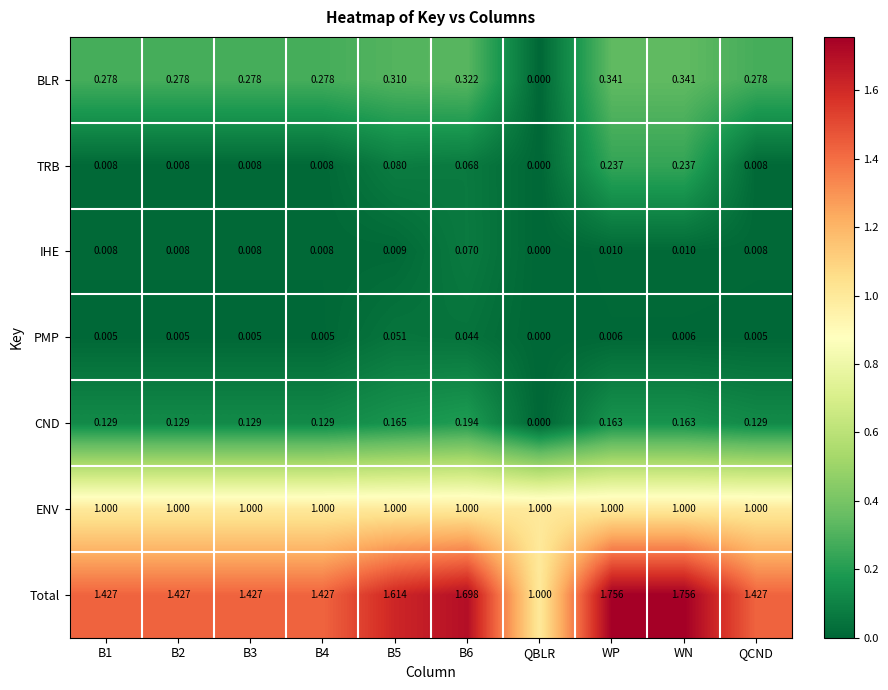

Rank the series at B6 from highest to lowest value.

Total, ENV, BLR, CND, IHE, TRB, PMP